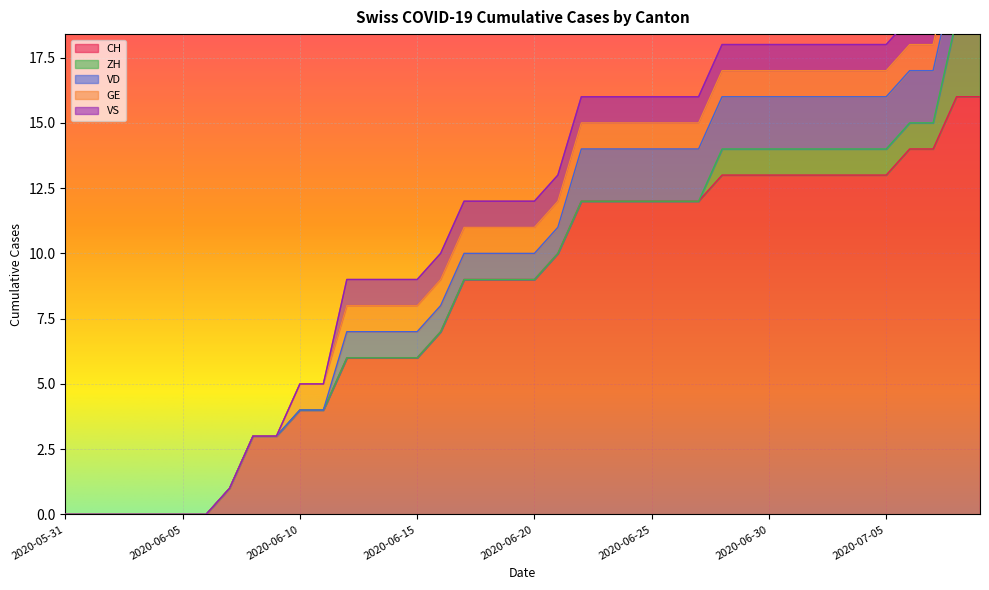

Reading left to right, transcribe all the data shown in this chart.

CH: 2020-05-31=0	2020-06-01=0	2020-06-02=0	2020-06-03=0	2020-06-04=0	2020-06-05=0	2020-06-06=0	2020-06-07=1	2020-06-08=3	2020-06-09=3	2020-06-10=4	2020-06-11=4	2020-06-12=6	2020-06-13=6	2020-06-14=6	2020-06-15=6	2020-06-16=7	2020-06-17=9	2020-06-18=9	2020-06-19=9	2020-06-20=9	2020-06-21=10	2020-06-22=12	2020-06-23=12	2020-06-24=12	2020-06-25=12	2020-06-26=12	2020-06-27=12	2020-06-28=13	2020-06-29=13	2020-06-30=13	2020-07-01=13	2020-07-02=13	2020-07-03=13	2020-07-04=13	2020-07-05=13	2020-07-06=14	2020-07-07=14	2020-07-08=16	2020-07-09=16
ZH: 2020-05-31=0	2020-06-01=0	2020-06-02=0	2020-06-03=0	2020-06-04=0	2020-06-05=0	2020-06-06=0	2020-06-07=0	2020-06-08=0	2020-06-09=0	2020-06-10=0	2020-06-11=0	2020-06-12=0	2020-06-13=0	2020-06-14=0	2020-06-15=0	2020-06-16=0	2020-06-17=0	2020-06-18=0	2020-06-19=0	2020-06-20=0	2020-06-21=0	2020-06-22=0	2020-06-23=0	2020-06-24=0	2020-06-25=0	2020-06-26=0	2020-06-27=0	2020-06-28=1	2020-06-29=1	2020-06-30=1	2020-07-01=1	2020-07-02=1	2020-07-03=1	2020-07-04=1	2020-07-05=1	2020-07-06=1	2020-07-07=1	2020-07-08=3	2020-07-09=3
VD: 2020-05-31=0	2020-06-01=0	2020-06-02=0	2020-06-03=0	2020-06-04=0	2020-06-05=0	2020-06-06=0	2020-06-07=0	2020-06-08=0	2020-06-09=0	2020-06-10=0	2020-06-11=0	2020-06-12=1	2020-06-13=1	2020-06-14=1	2020-06-15=1	2020-06-16=1	2020-06-17=1	2020-06-18=1	2020-06-19=1	2020-06-20=1	2020-06-21=1	2020-06-22=2	2020-06-23=2	2020-06-24=2	2020-06-25=2	2020-06-26=2	2020-06-27=2	2020-06-28=2	2020-06-29=2	2020-06-30=2	2020-07-01=2	2020-07-02=2	2020-07-03=2	2020-07-04=2	2020-07-05=2	2020-07-06=2	2020-07-07=2	2020-07-08=2	2020-07-09=2
GE: 2020-05-31=0	2020-06-01=0	2020-06-02=0	2020-06-03=0	2020-06-04=0	2020-06-05=0	2020-06-06=0	2020-06-07=0	2020-06-08=0	2020-06-09=0	2020-06-10=1	2020-06-11=1	2020-06-12=1	2020-06-13=1	2020-06-14=1	2020-06-15=1	2020-06-16=1	2020-06-17=1	2020-06-18=1	2020-06-19=1	2020-06-20=1	2020-06-21=1	2020-06-22=1	2020-06-23=1	2020-06-24=1	2020-06-25=1	2020-06-26=1	2020-06-27=1	2020-06-28=1	2020-06-29=1	2020-06-30=1	2020-07-01=1	2020-07-02=1	2020-07-03=1	2020-07-04=1	2020-07-05=1	2020-07-06=1	2020-07-07=1	2020-07-08=1	2020-07-09=1
VS: 2020-05-31=0	2020-06-01=0	2020-06-02=0	2020-06-03=0	2020-06-04=0	2020-06-05=0	2020-06-06=0	2020-06-07=0	2020-06-08=0	2020-06-09=0	2020-06-10=0	2020-06-11=0	2020-06-12=1	2020-06-13=1	2020-06-14=1	2020-06-15=1	2020-06-16=1	2020-06-17=1	2020-06-18=1	2020-06-19=1	2020-06-20=1	2020-06-21=1	2020-06-22=1	2020-06-23=1	2020-06-24=1	2020-06-25=1	2020-06-26=1	2020-06-27=1	2020-06-28=1	2020-06-29=1	2020-06-30=1	2020-07-01=1	2020-07-02=1	2020-07-03=1	2020-07-04=1	2020-07-05=1	2020-07-06=1	2020-07-07=1	2020-07-08=1	2020-07-09=1